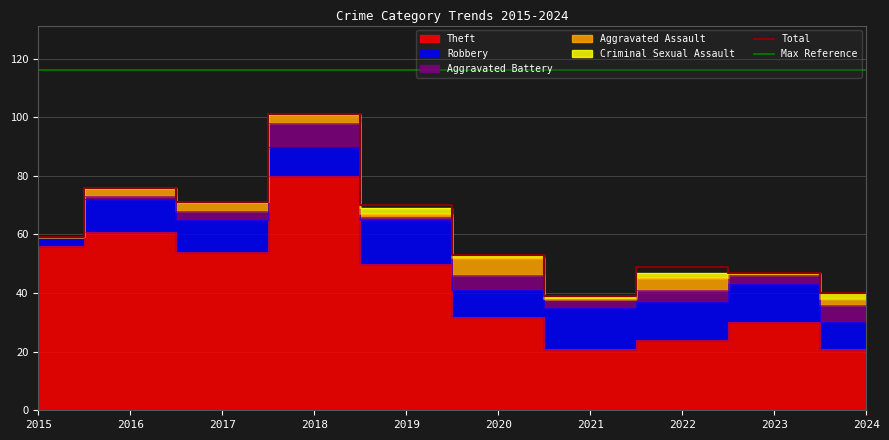

At which label does Total reach its minimum?

2021